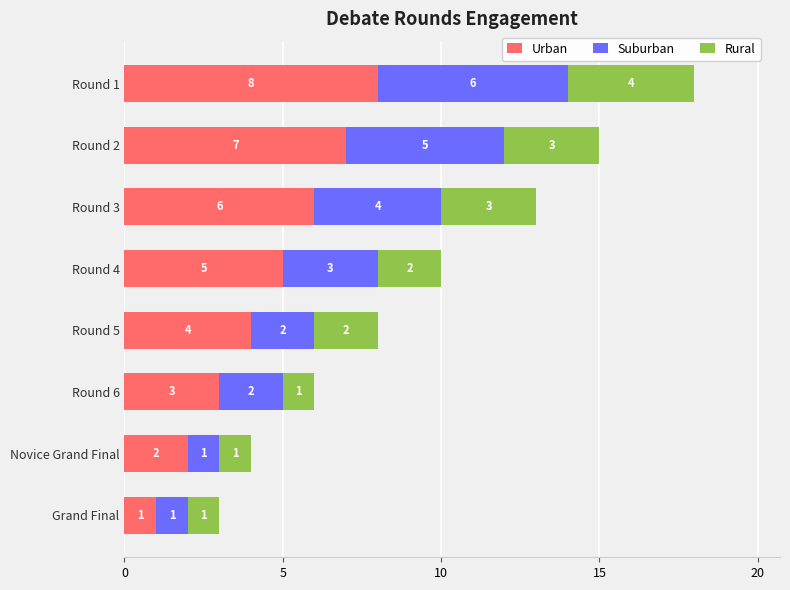

At which category is the sum across all series the highest?

Round 1